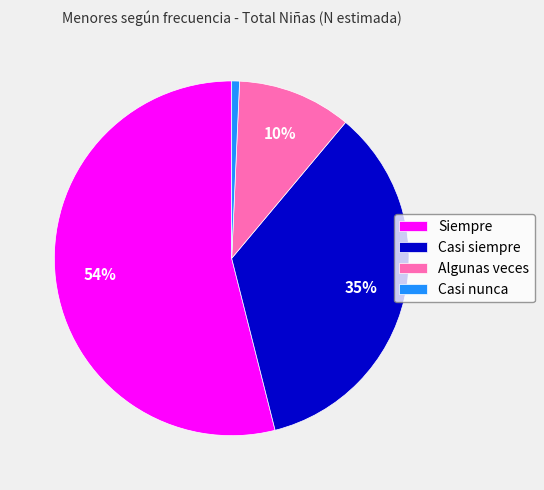

The Siempre slice represents 54% of the pie. True or false?

True